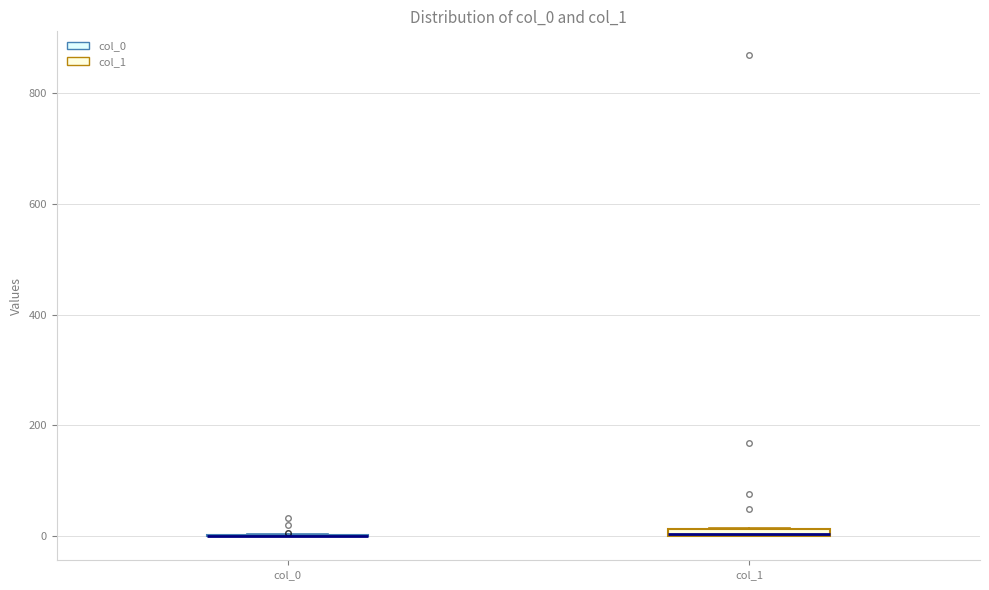

Where is the lower edge of the box for col_1 on the y-axis? The values are not printed on the chart, so give them approximately, as read against the axis.

0